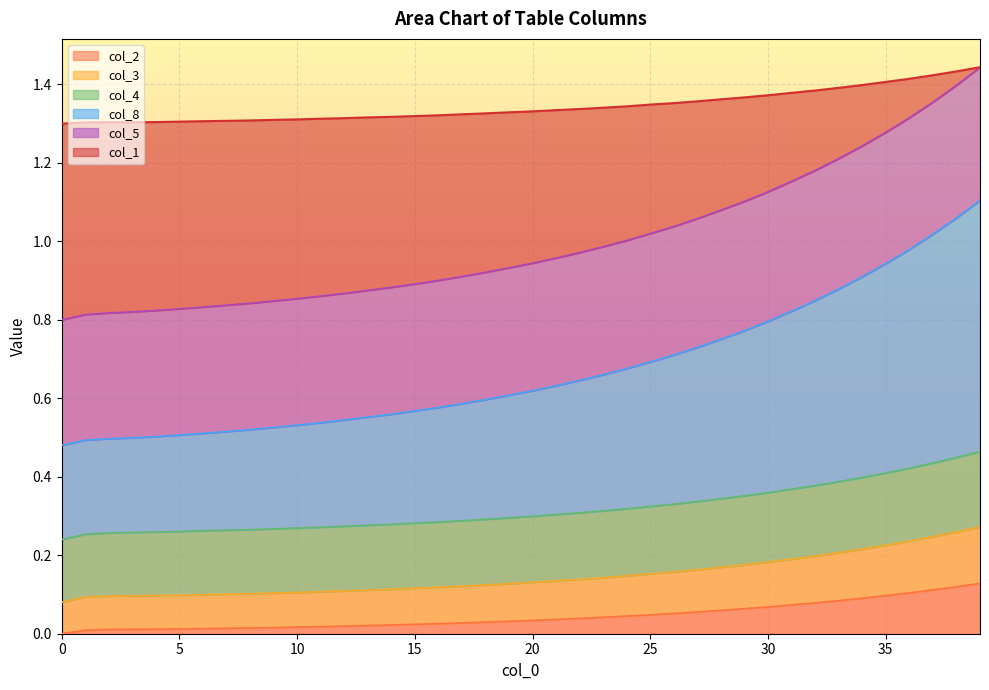

Where is the first local minimum for col_8?

3